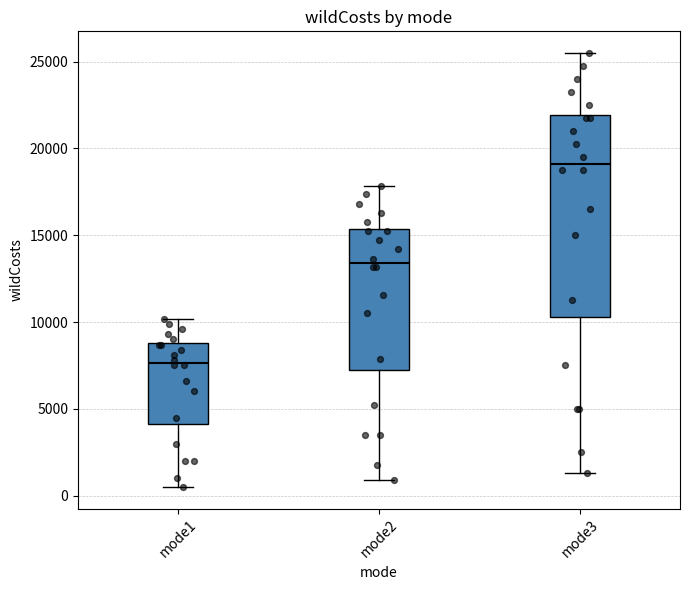

Which box is the tallest, from its lower edge to its upper edge?

mode3